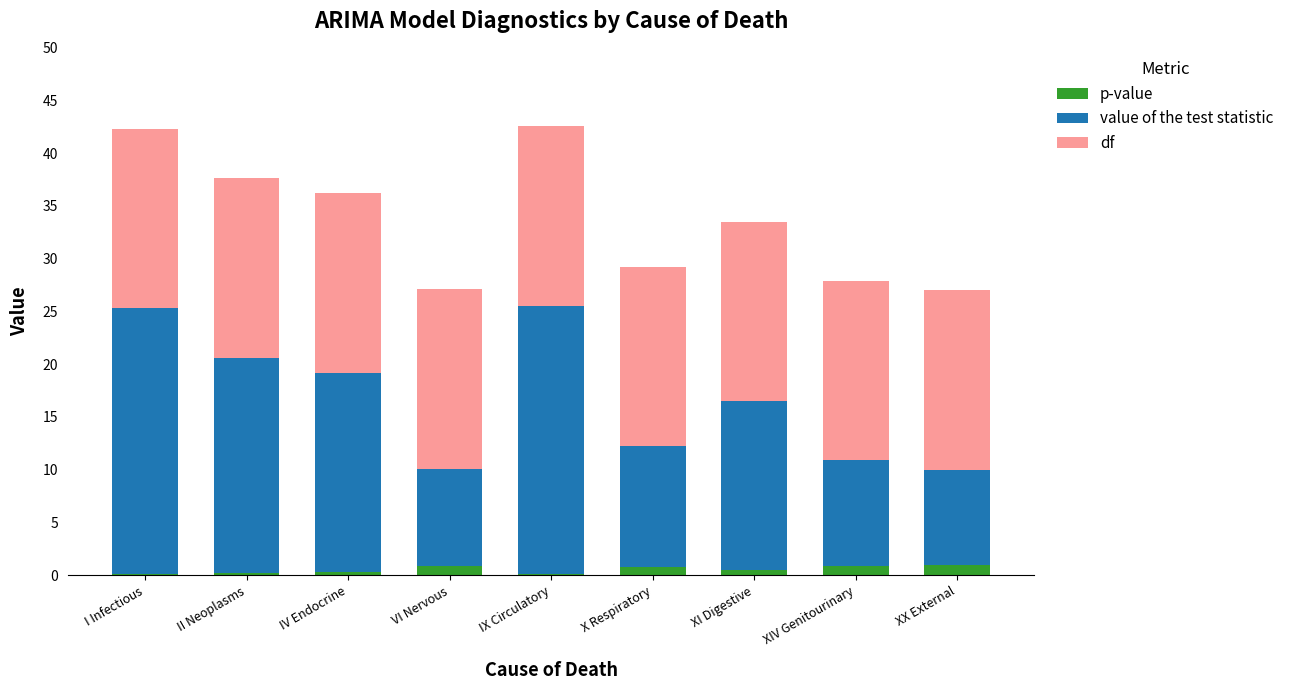

What is the difference between the maximum and minimum values in the p-value series?

0.9